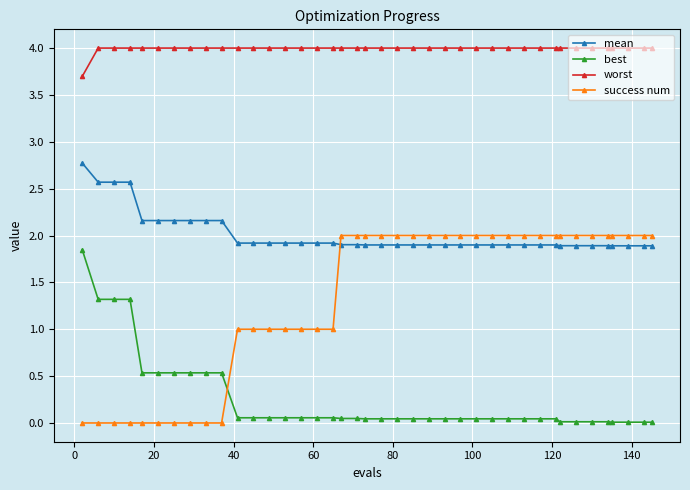

How many lines are shown in the chart?

4